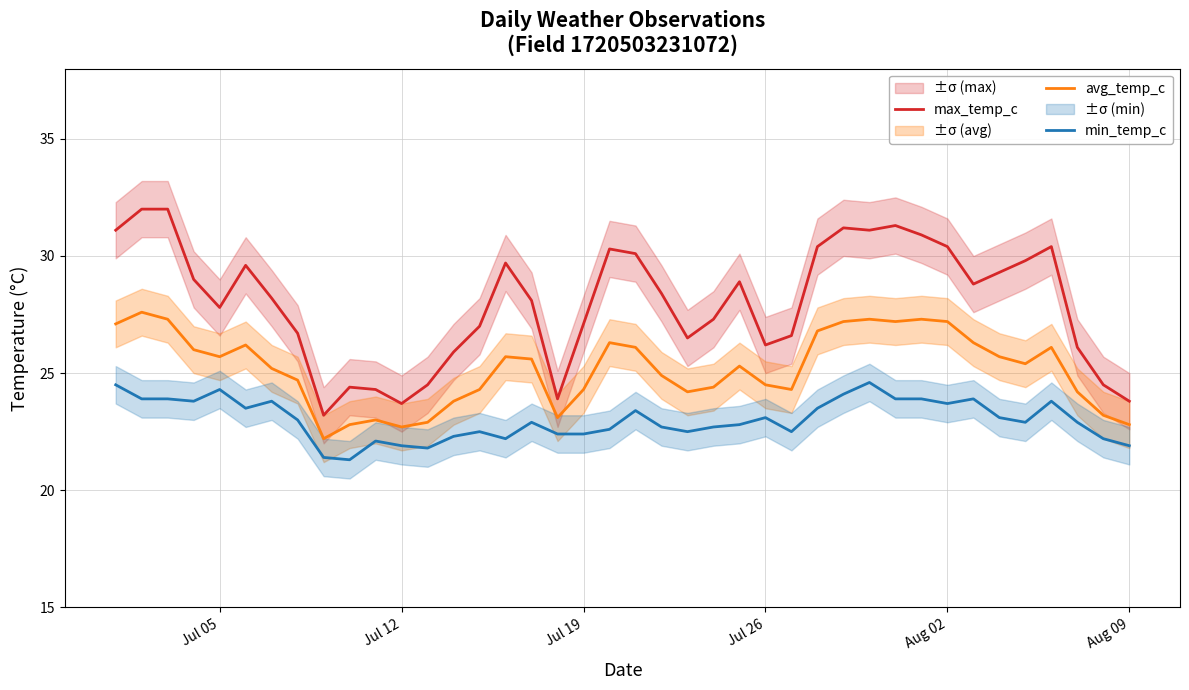

Is this an area chart (filled region under the line)?

No